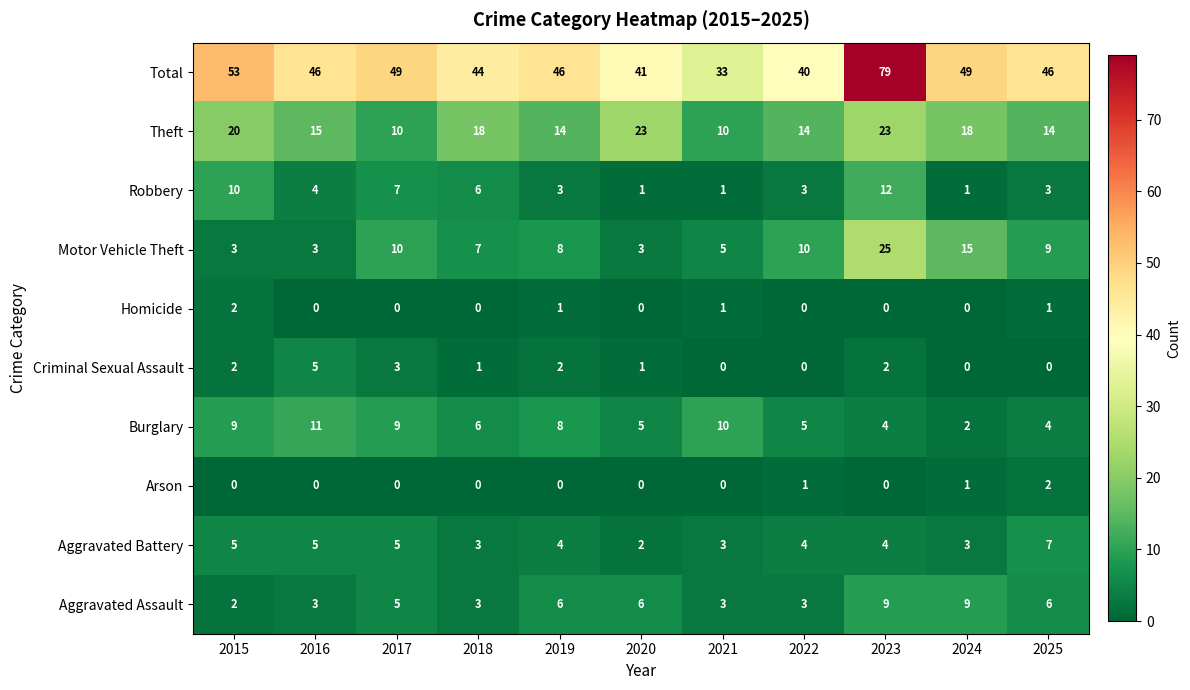

Which series has the largest range (max minus min)?

Total